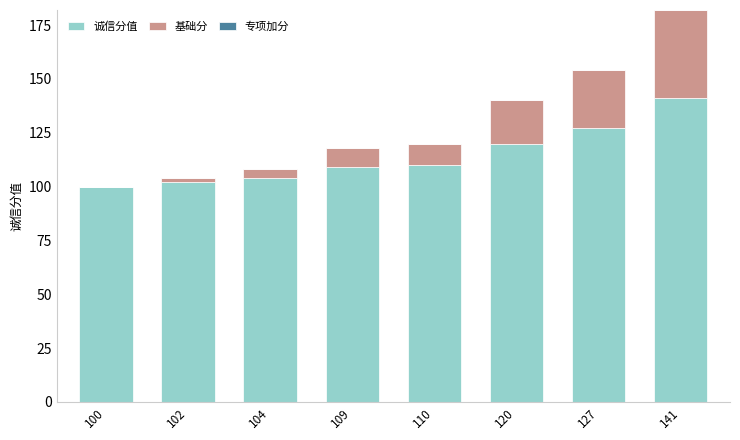

True or false: 诚信分值 has a value of 35 at 127.

False